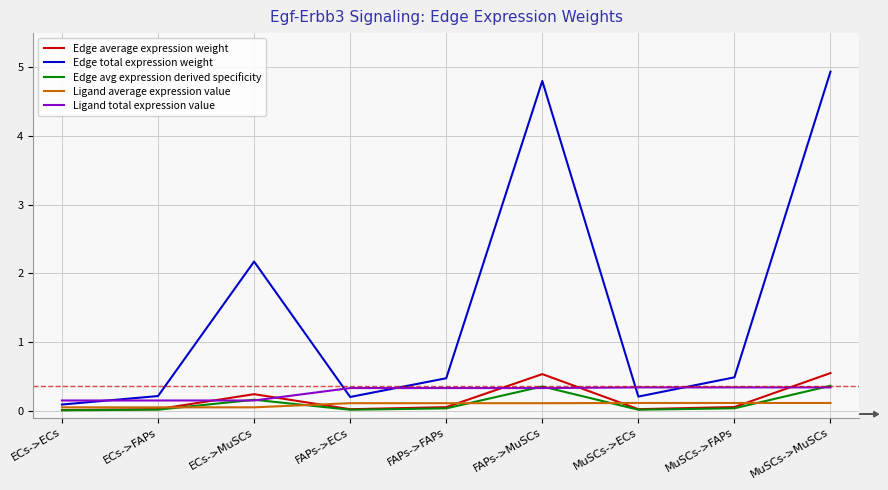

Which category has the highest value across all series?

MuSCs->MuSCs